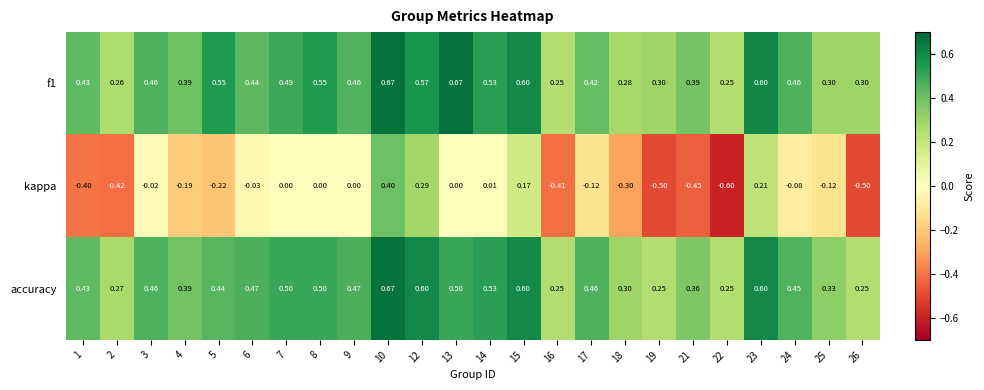

Which series has the widest spread of values?

kappa